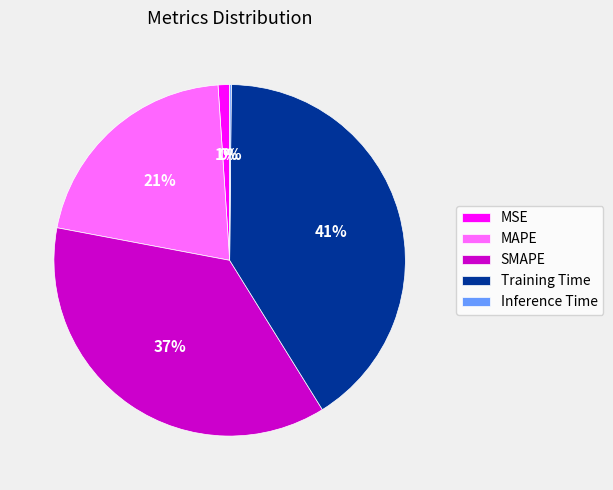

The MSE slice represents 1% of the pie. True or false?

True